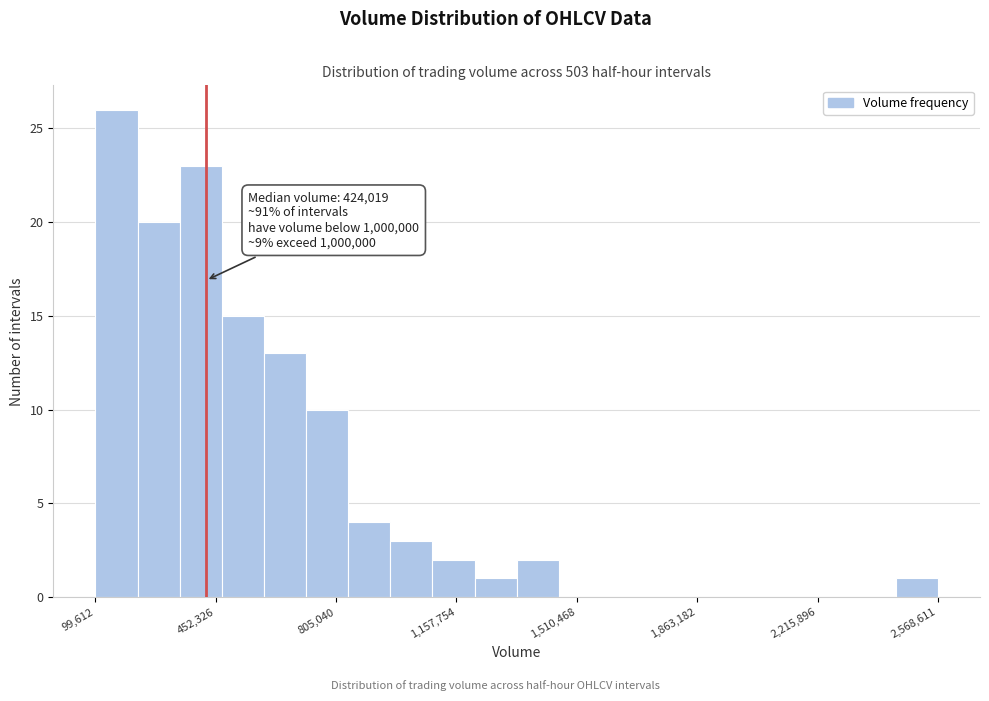

Around what value on the x-axis is the tallest bar? Give the approximate position of its centre, as read against the axis.

150000